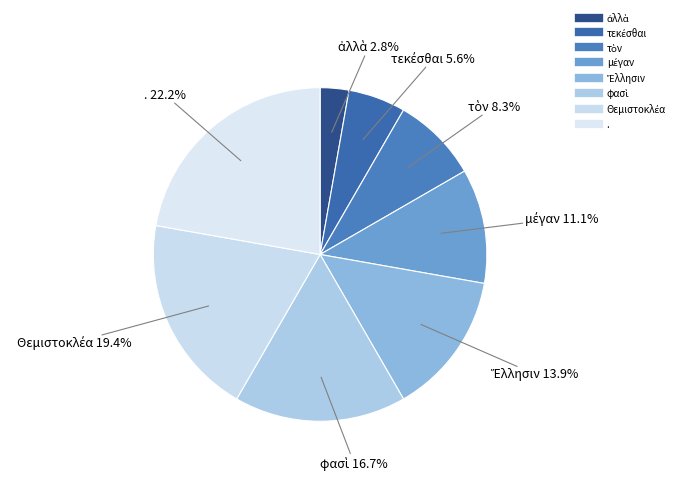

How many slices are in this pie chart?

8